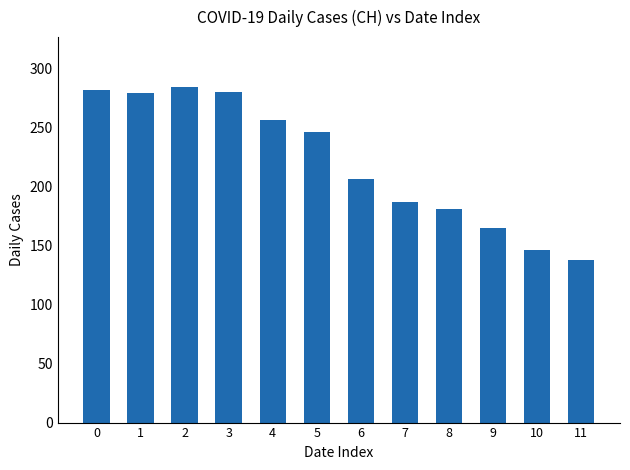

Is it true that the value at 9 is 165?

True